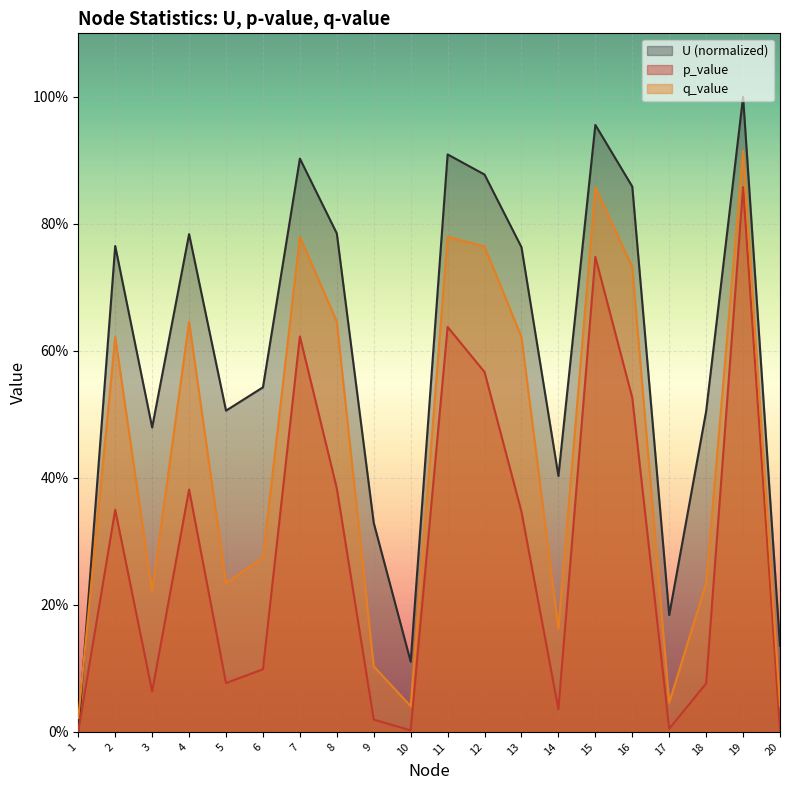

At how many categories does at least one series exceed 0?

20